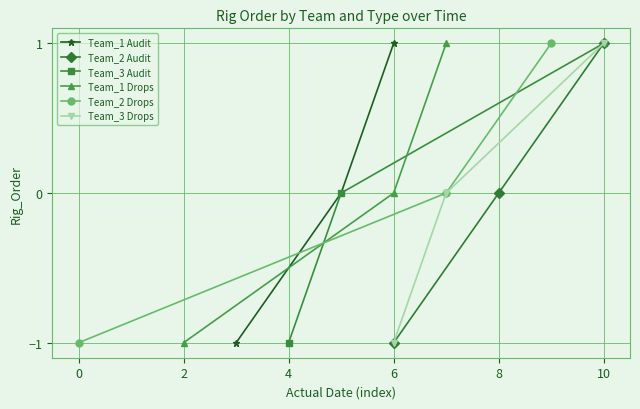

Which series has the largest total across all categories?

Team_1 Audit